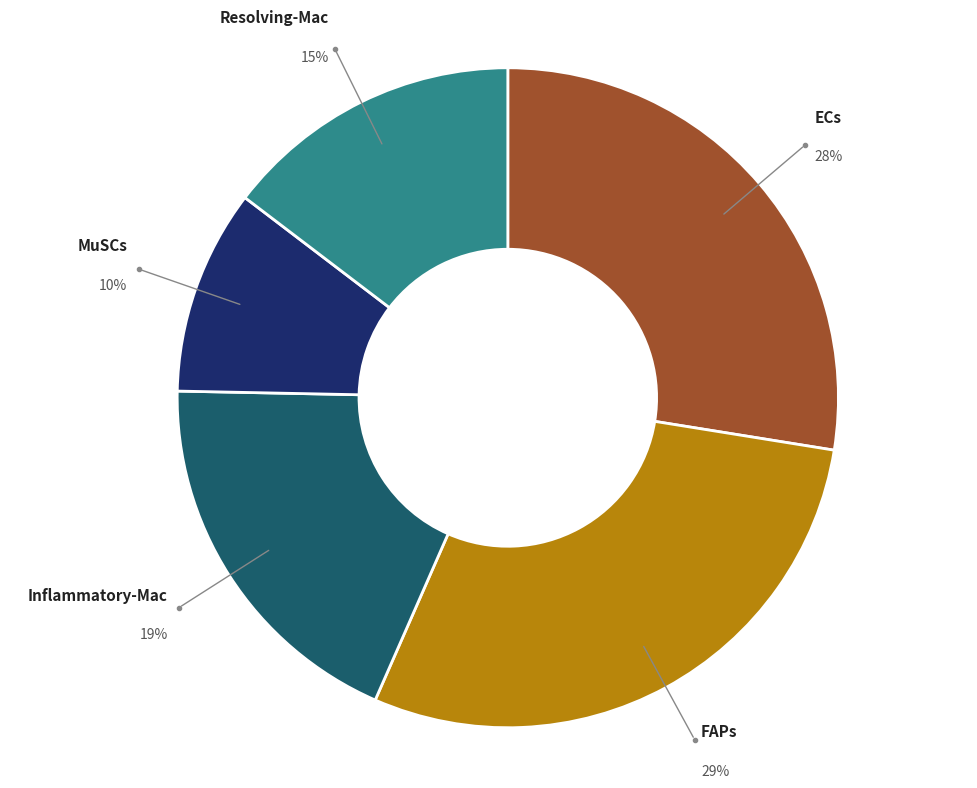

To the nearest percent, what is the average slice percentage?

20%